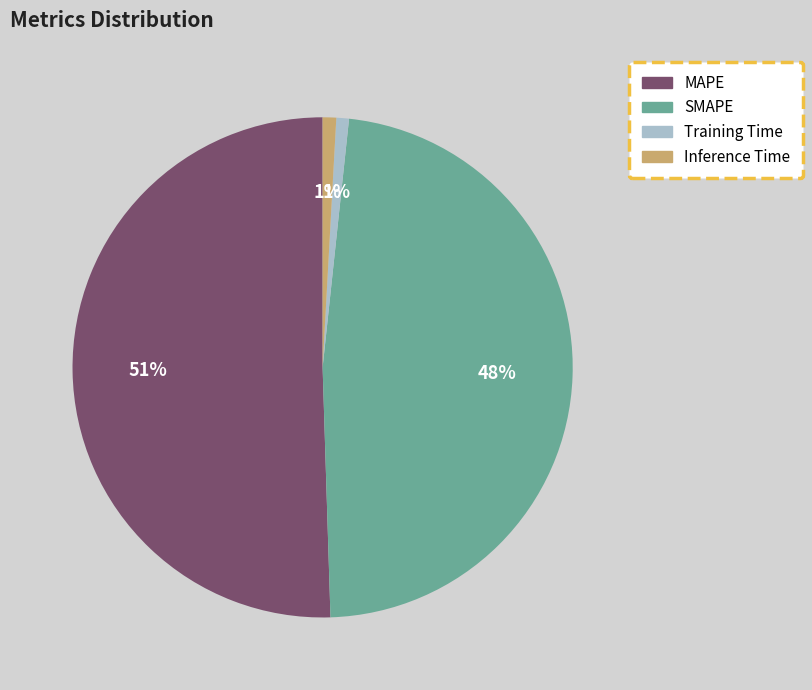

To the nearest percent, what is the difference between the MAPE and SMAPE slice percentages?

3%